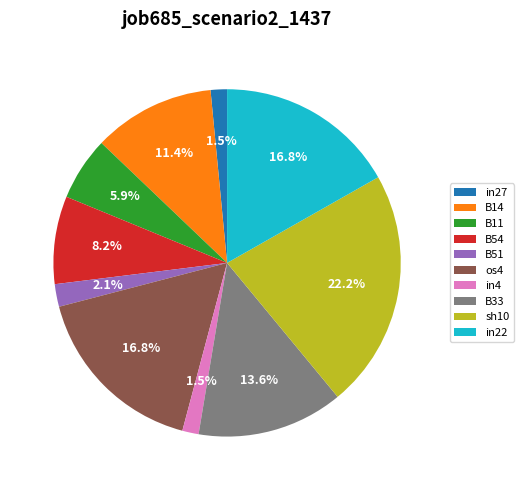

Count the number of slices in the pie.

10